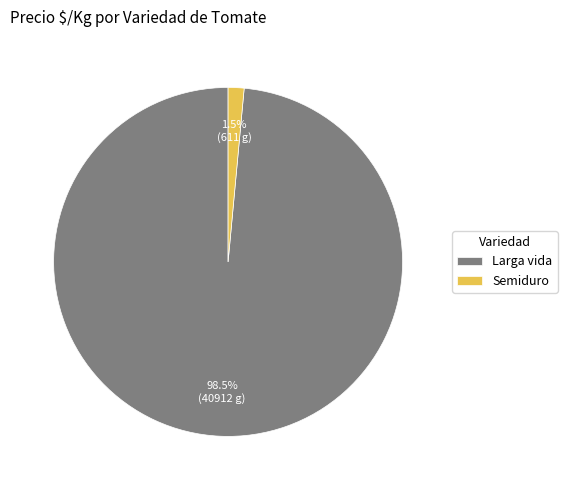

Between Semiduro and Larga vida, which is larger?

Larga vida